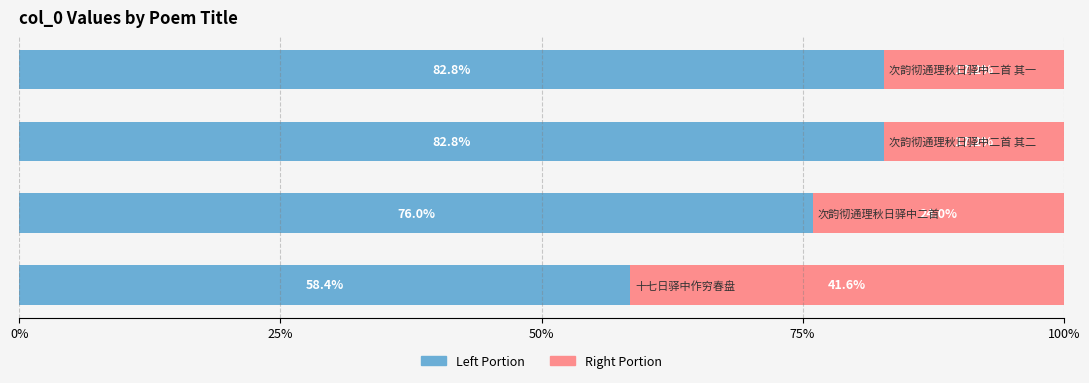

How many series are shown in this chart?

2